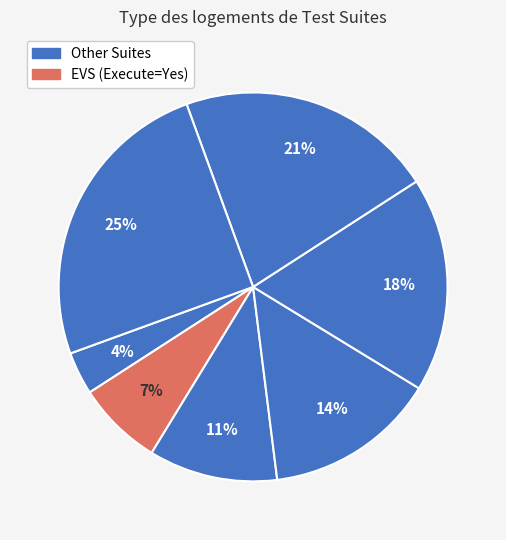

Is there any slice that represents more than half of the pie?

No